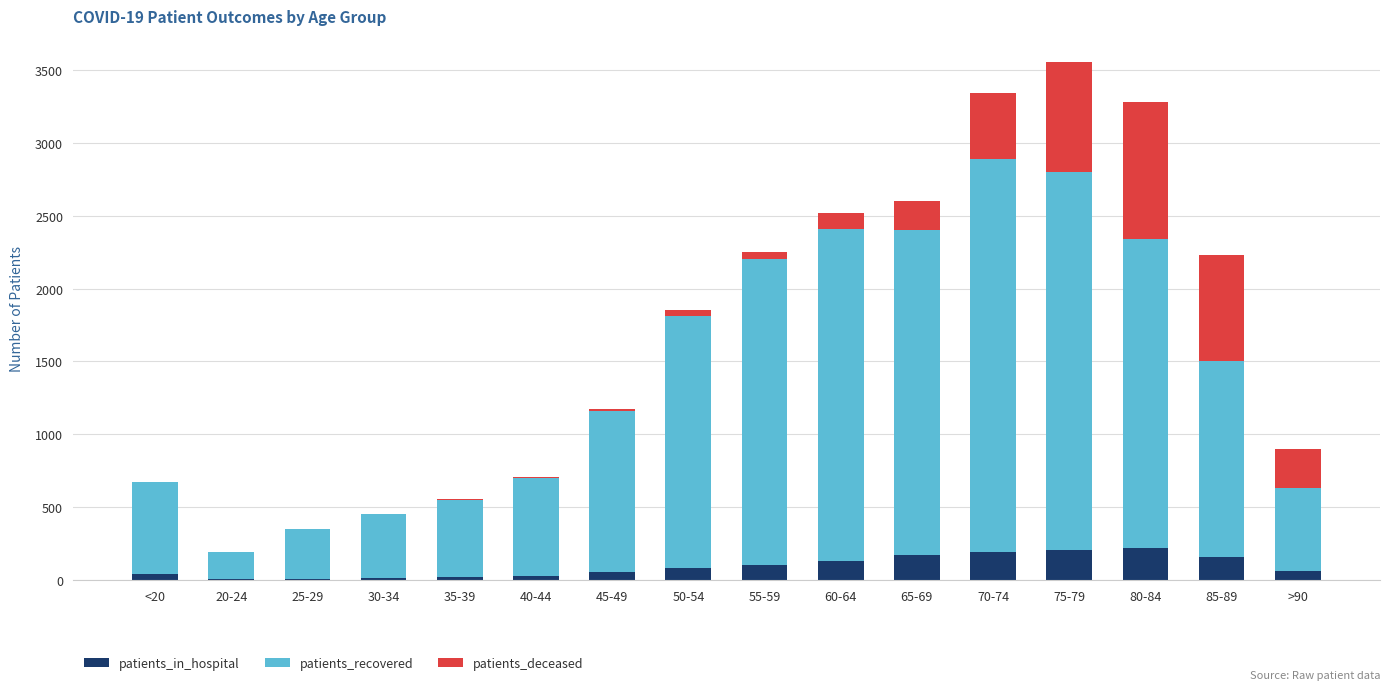

What is the maximum value for patients_in_hospital?

220